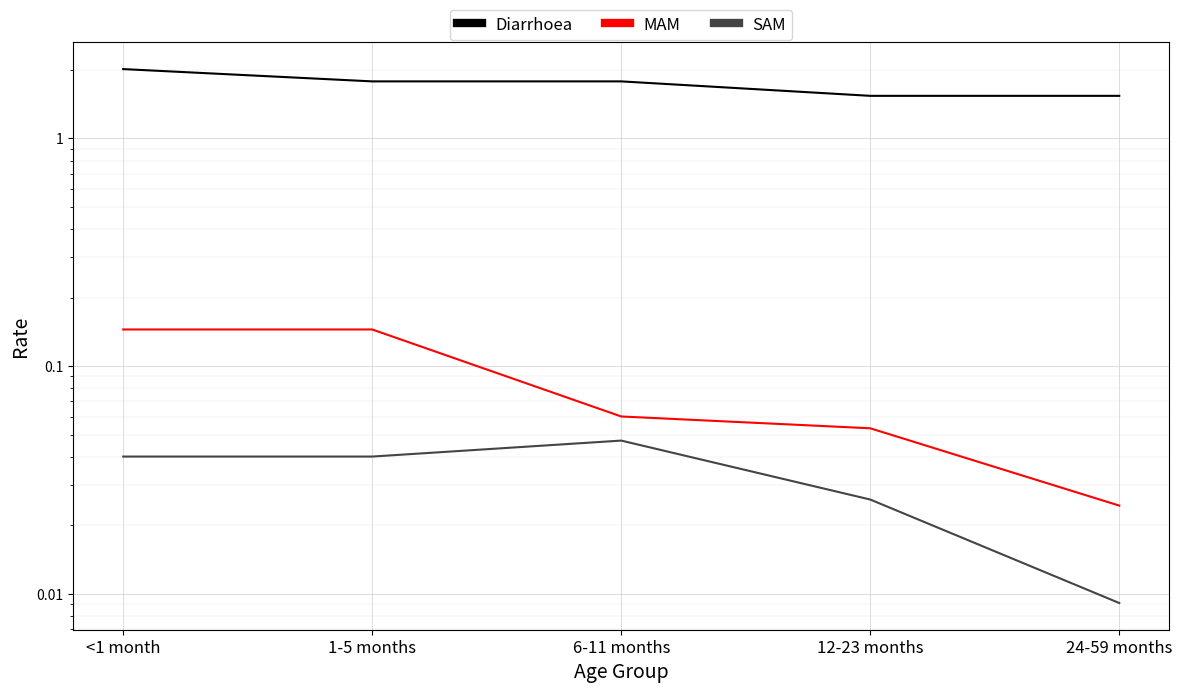

What is the sum of the MAM values at 1-5 months and 24-59 months?

0.2